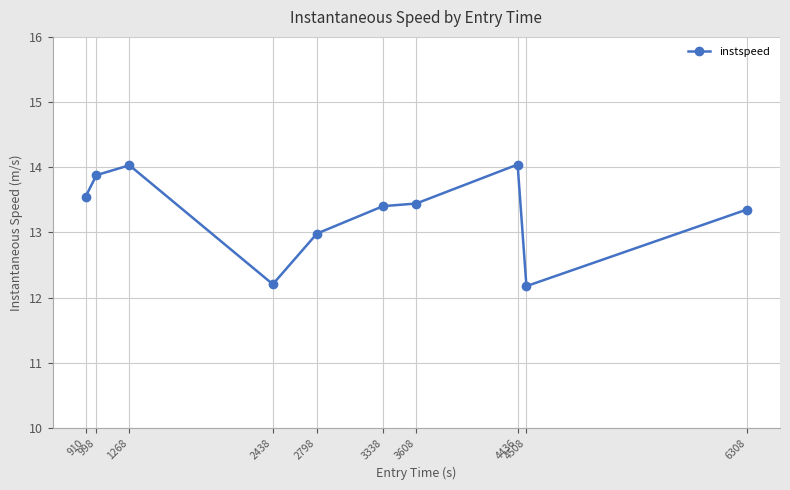

What is the sum of all values?

133.1